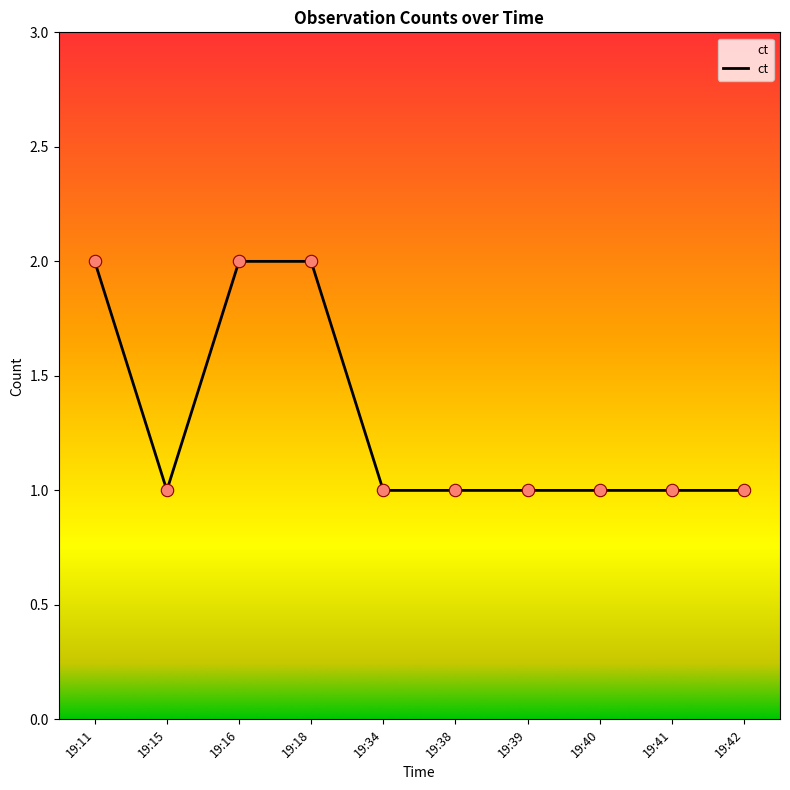

What is the change in value from 19:16 to 19:41?

-1